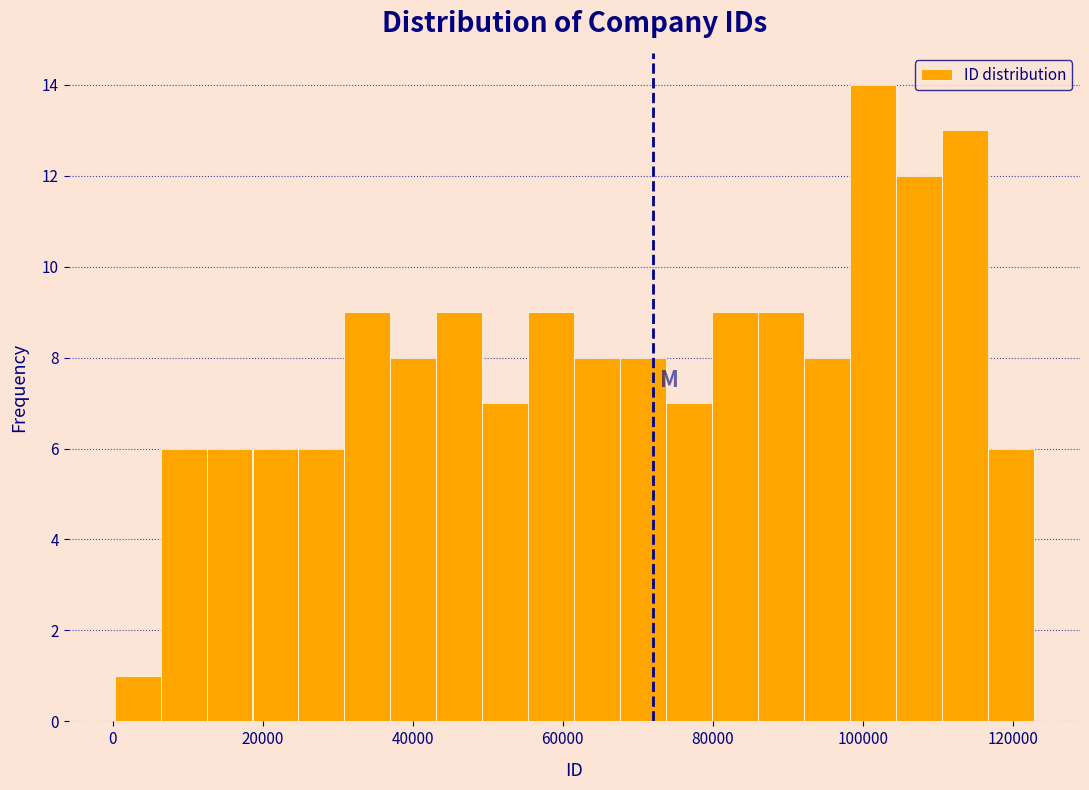

Read against the x-axis, roughly where is the centre of the tallest bar?

102000